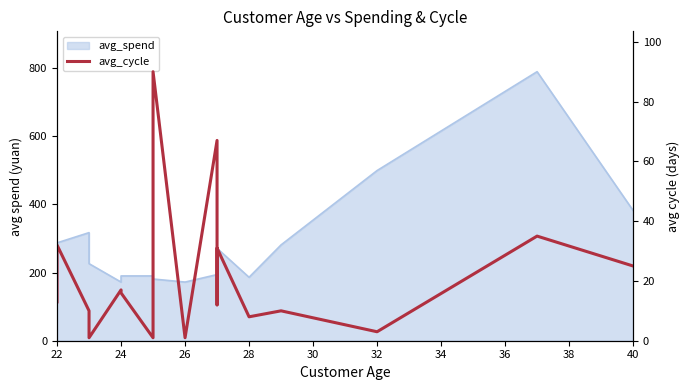

What is the minimum value shown in the chart?

1